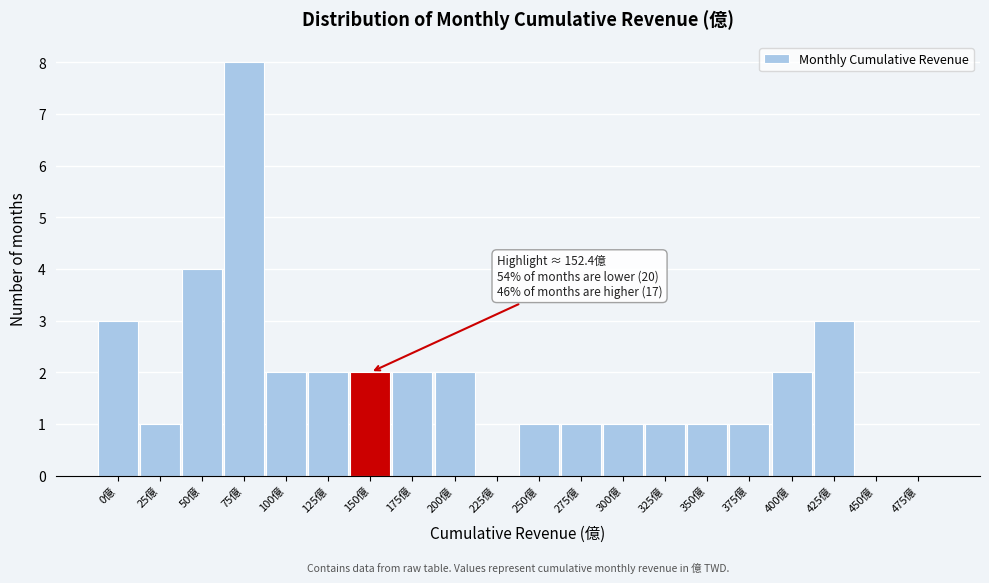

Reading left to right, list all the values displayed in this chart.

0億=3	25億=1	50億=4	75億=8	100億=2	125億=2	150億=2	175億=2	200億=2	225億=0	250億=1	275億=1	300億=1	325億=1	350億=1	375億=1	400億=2	425億=3	450億=0	475億=0